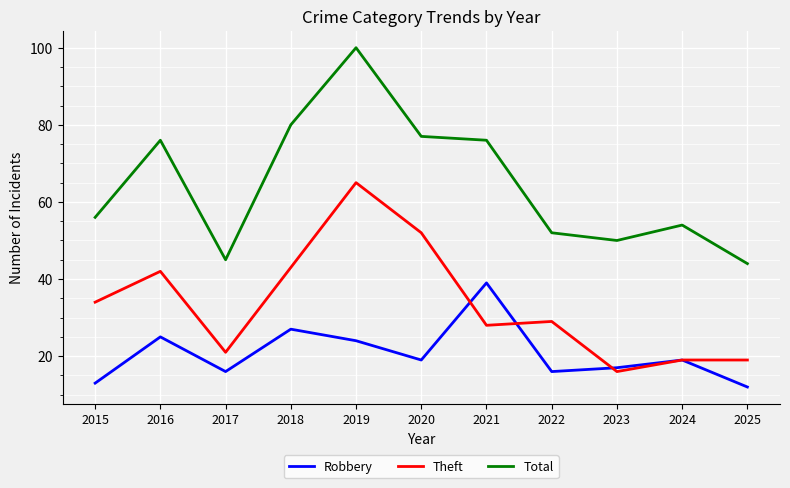

What is the smallest value displayed?

12